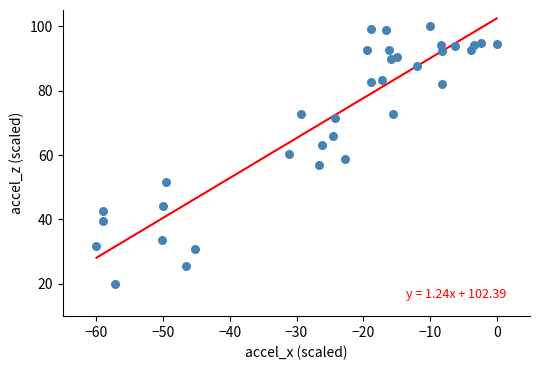

What is the range of X values (max minus min)?

60.0